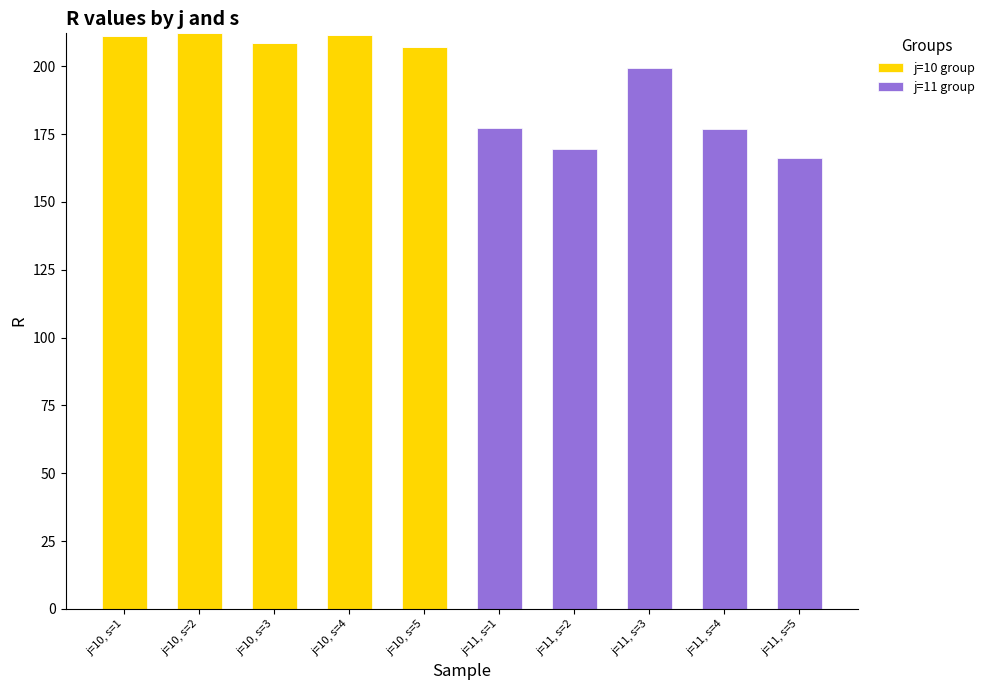

What is the sum of all j=10 group values?

1050.6